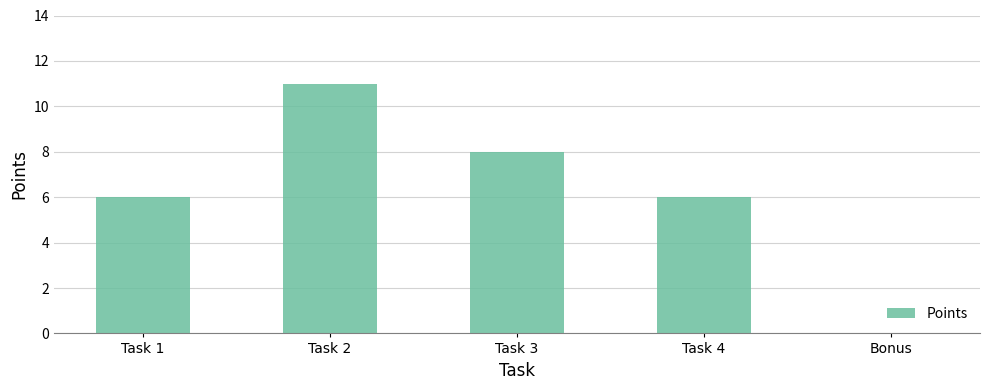

How many categories are shown in the chart?

5